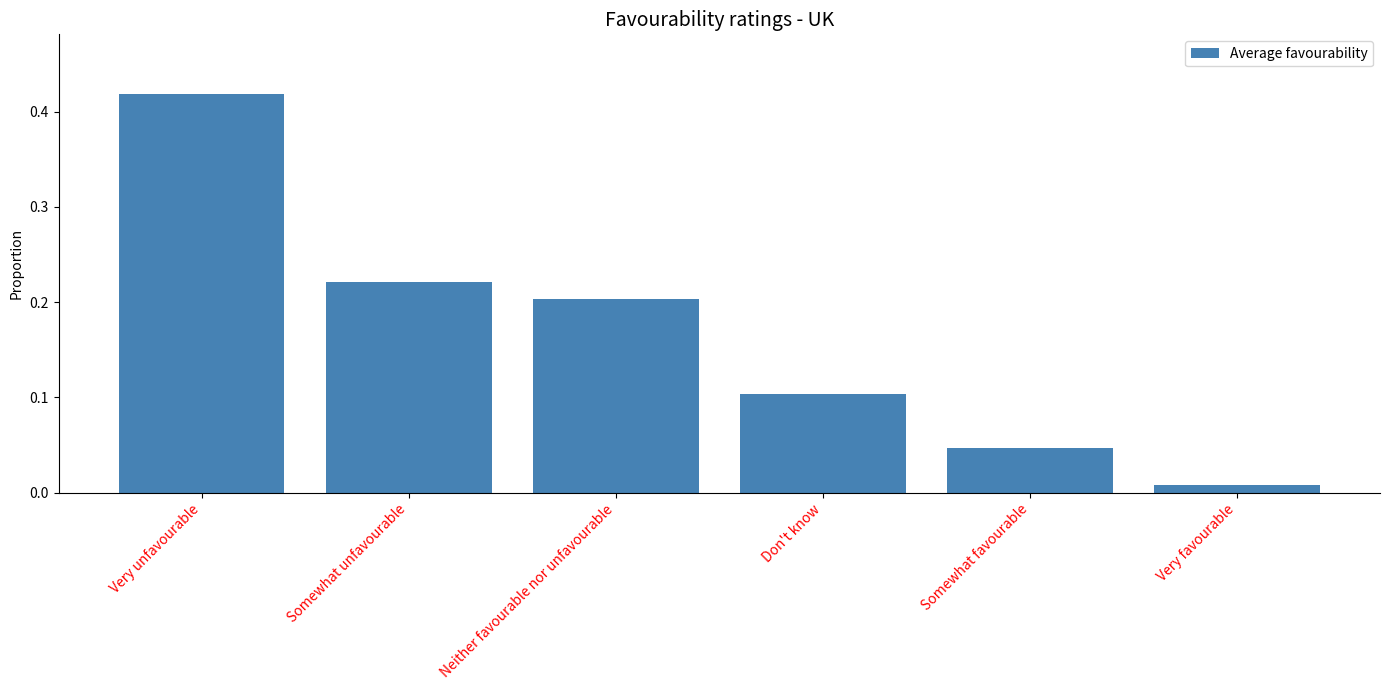

Is it true that the value at Very unfavourable is 0.2?

False